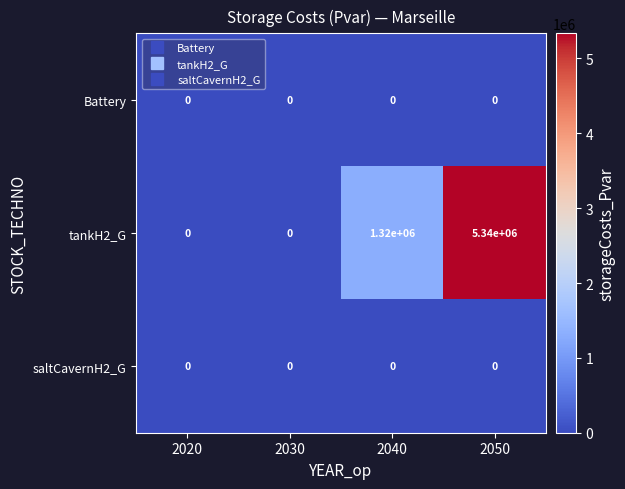

What is the sum of all tankH2_G values?

6660000